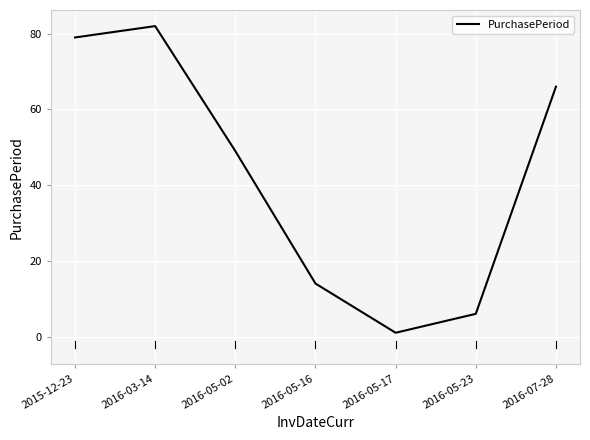

At which category does the chart reach its peak across all series?

2016-03-14